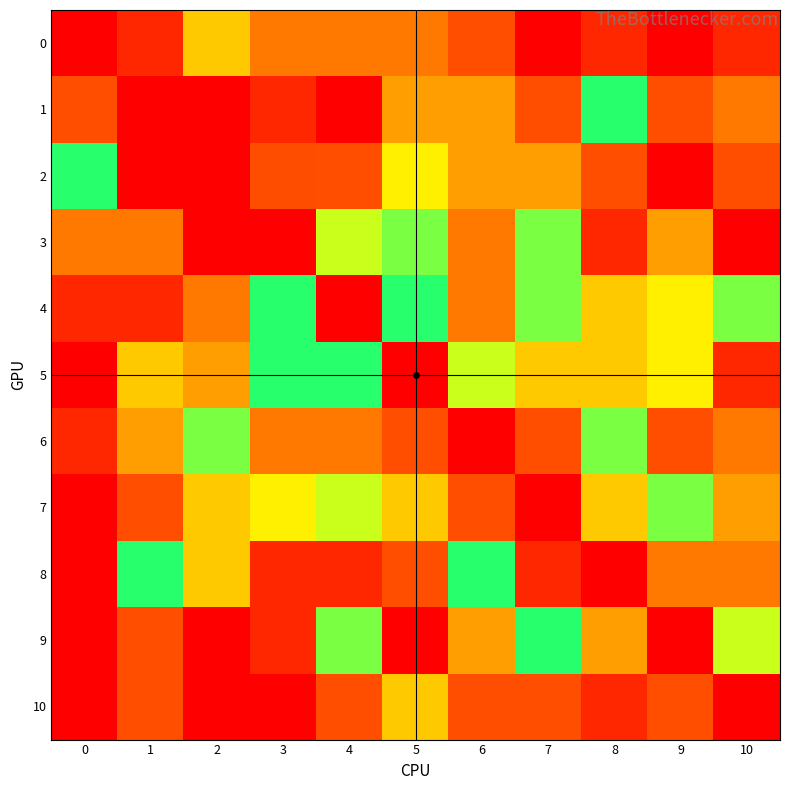

Between 4 and 8, which series saw the biggest shift?

1